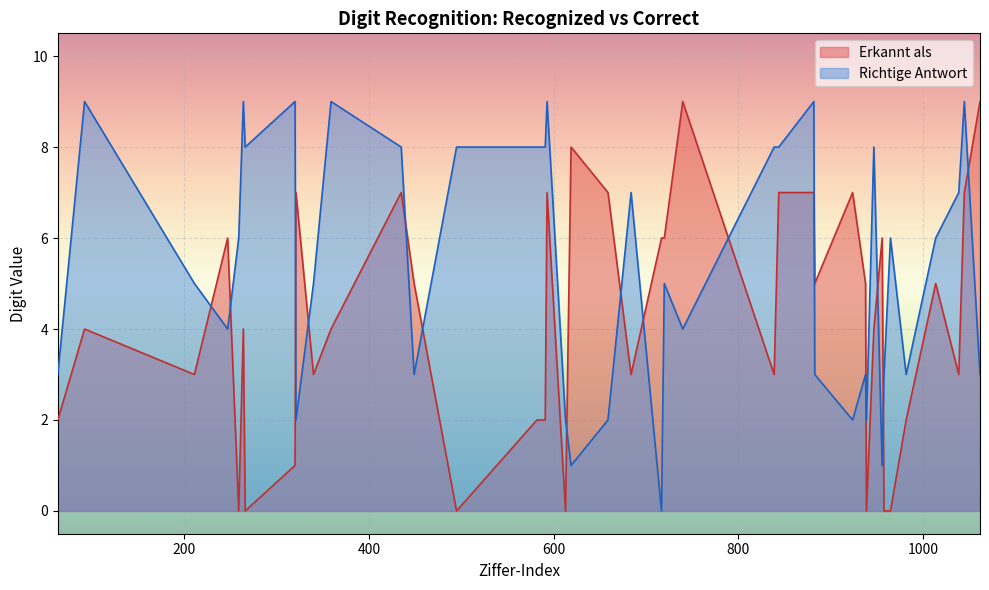

How many values in Erkannt als are above zero?

33